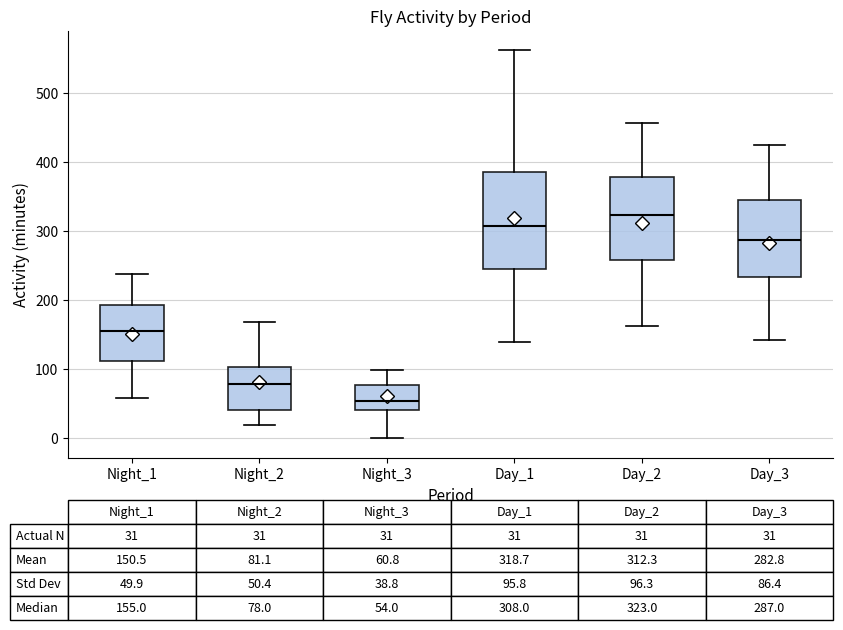

Comparing the boxes themselves (not the whiskers), which one is the tallest?

Day_1